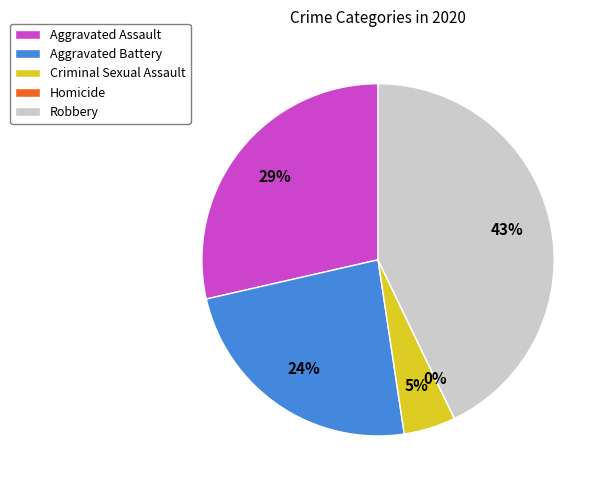

Which category has the biggest portion of the pie?

Robbery